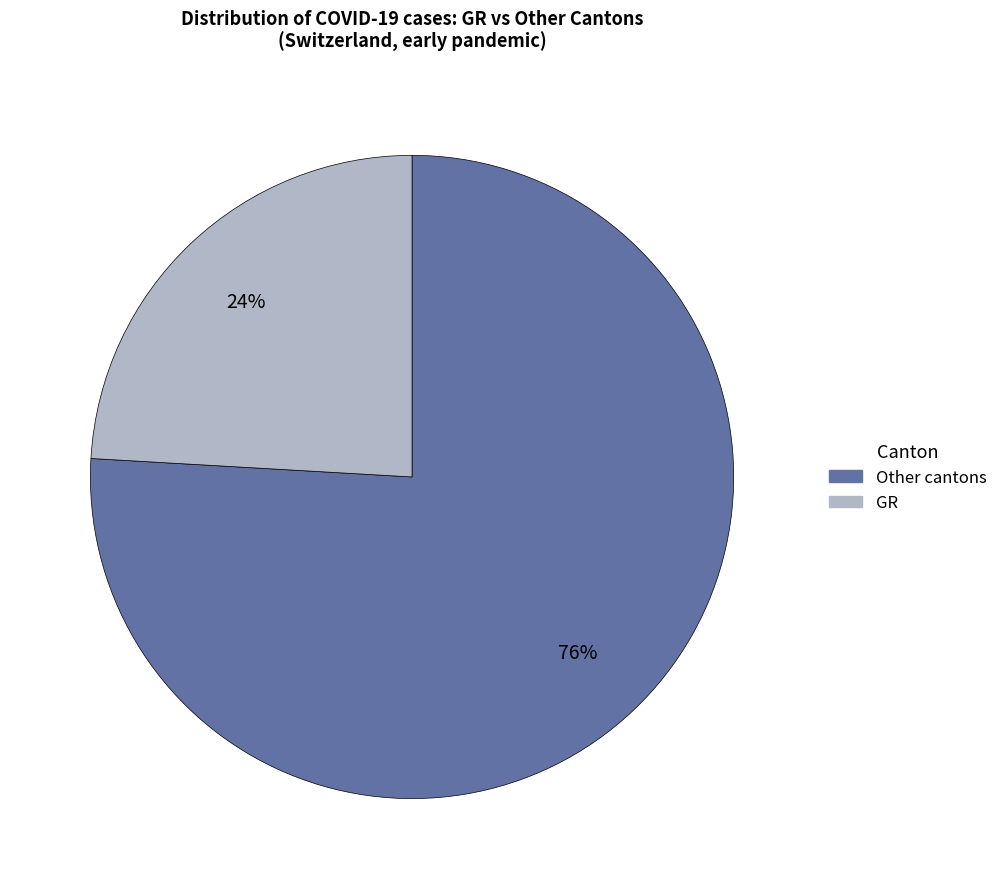

Is there a majority slice in this chart?

Yes